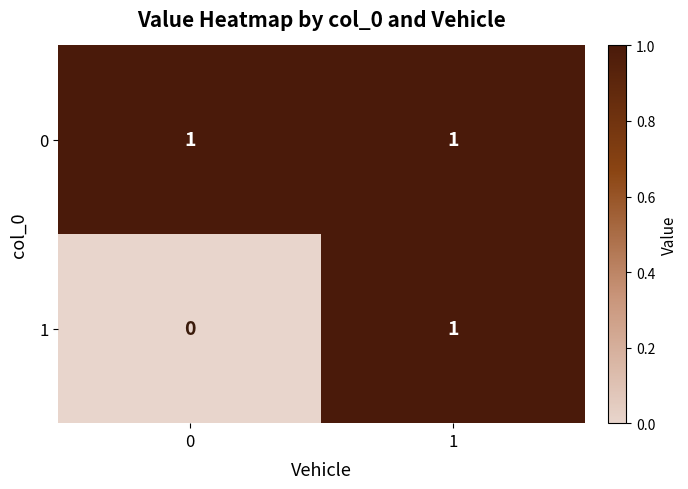

Between 0 and 1, which series saw the biggest shift?

1